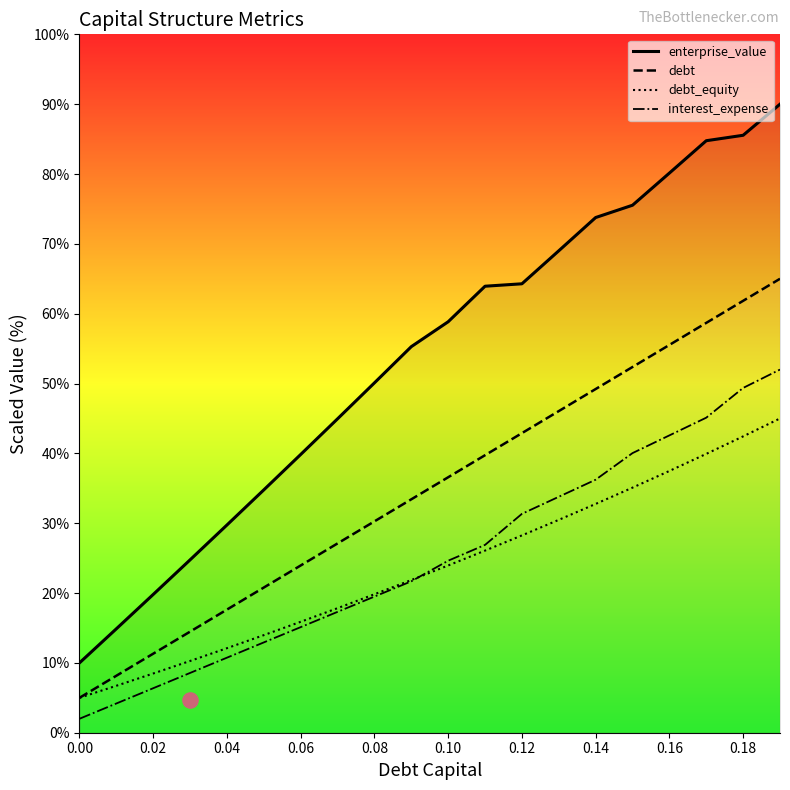

The value of enterprise_value at 0.16 is 19.5. True or false?

False